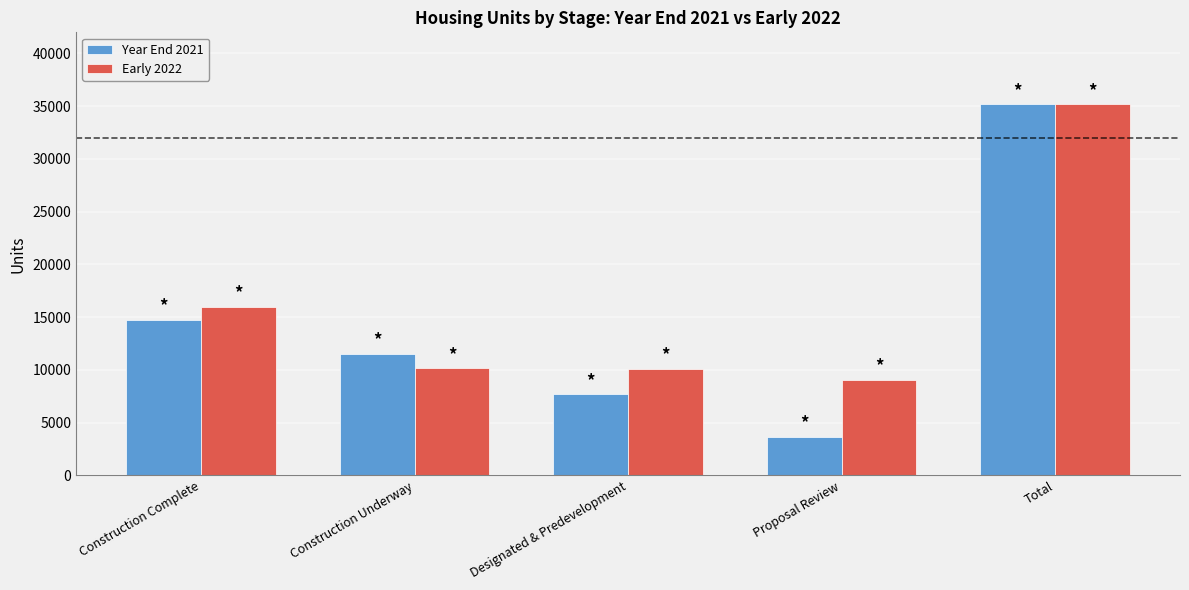

The Year End 2021 series shows 3647 at Proposal Review. True or false?

True